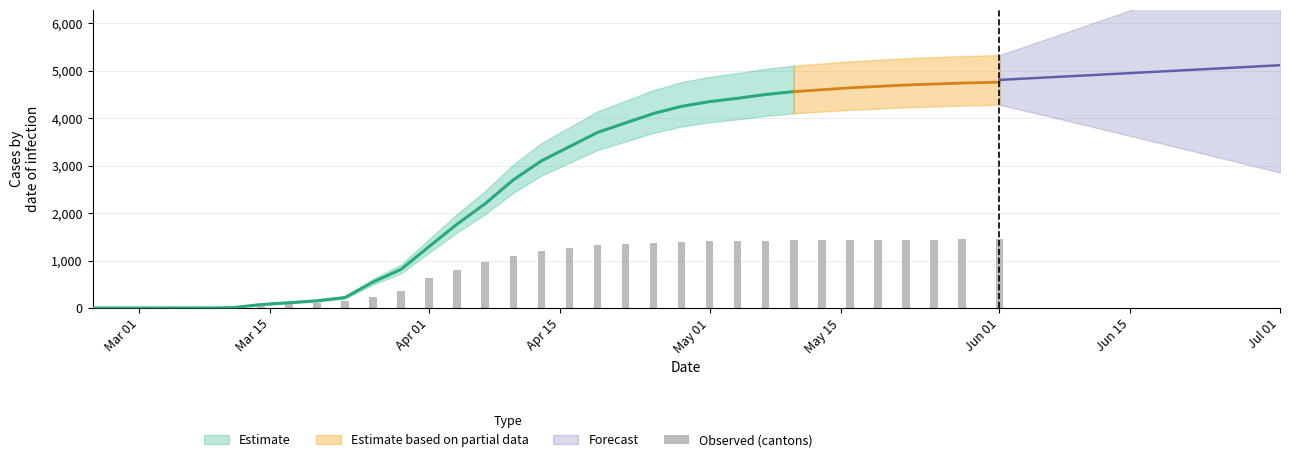

Count the number of values greater than 1202.

16